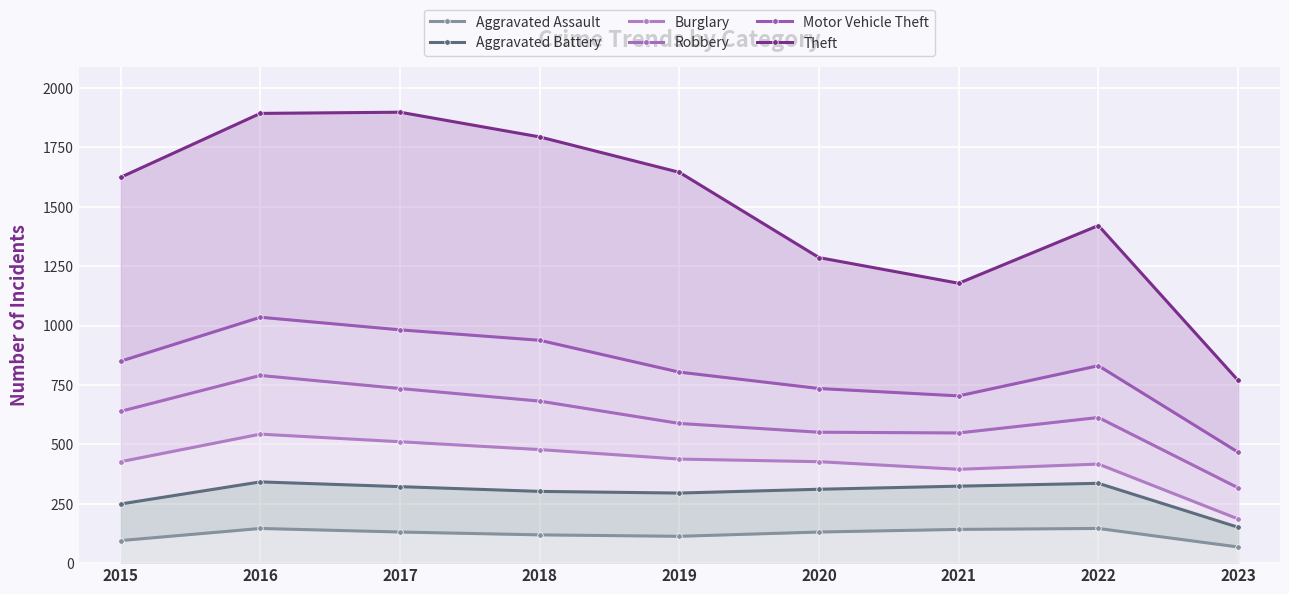

What is the maximum value shown in the chart?

1898